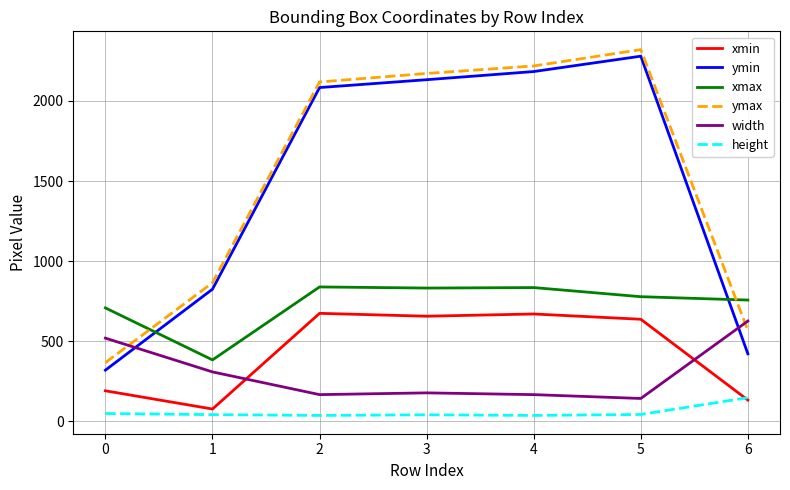

What is the maximum value for height?

146